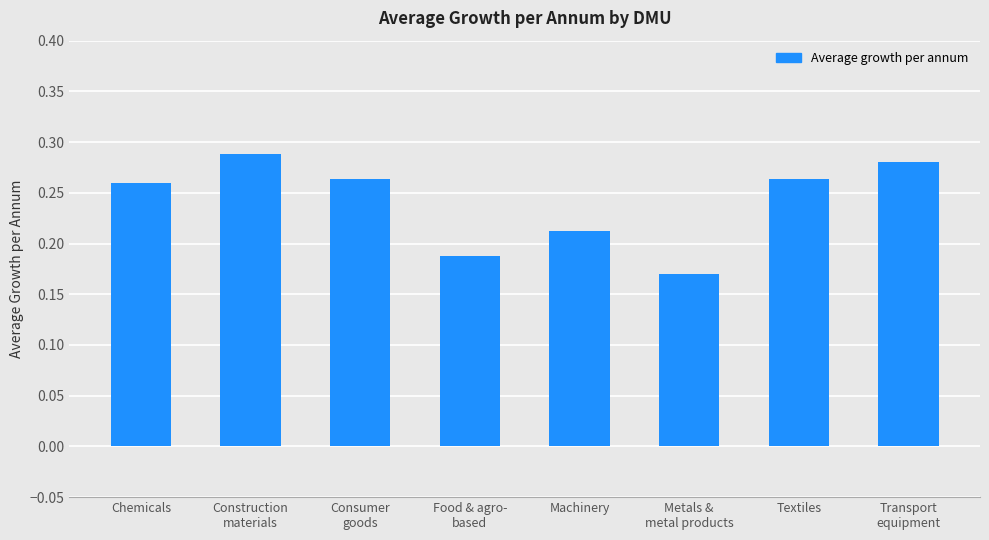

Count the values in the range 0 to 1.

8